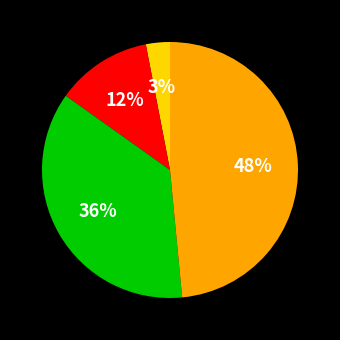

Is there a majority slice in this chart?

No